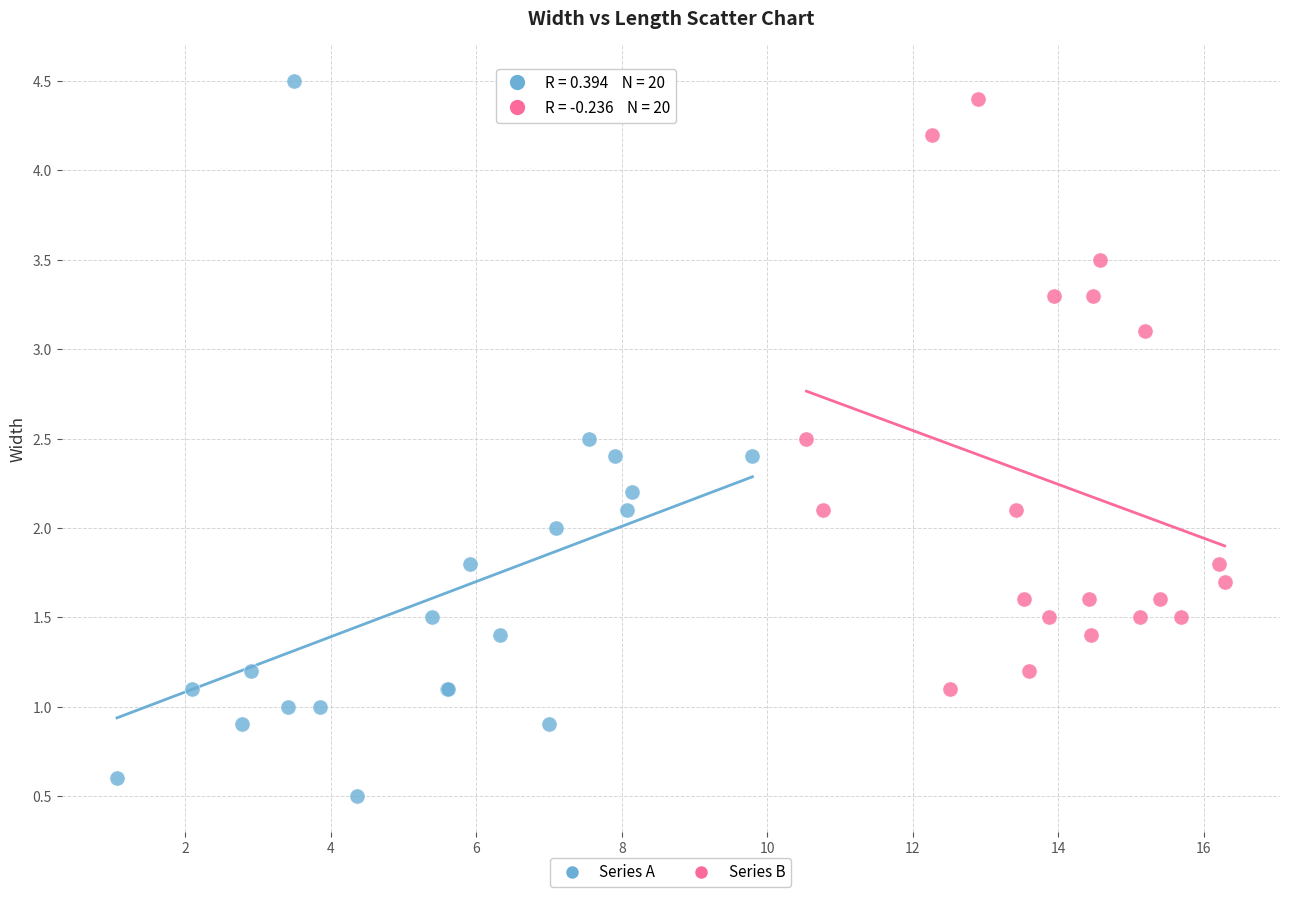

Which series reaches the minimum Y coordinate?

Series A